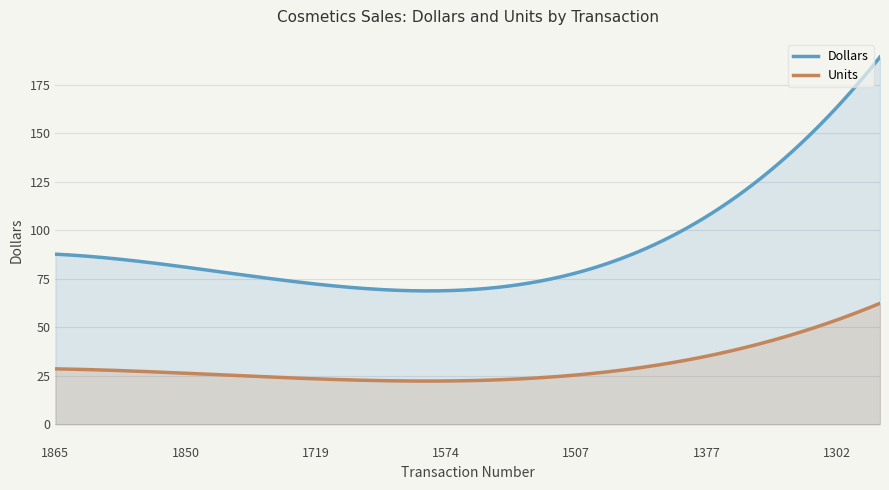

True or false: Units and Dollars intersect in this chart.

False